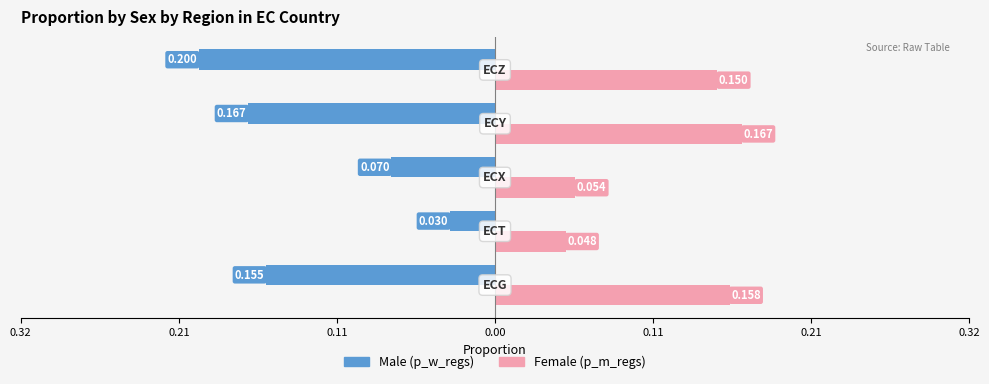

What are all the series names shown in the legend?

Male (p_w_regs), Female (p_m_regs)